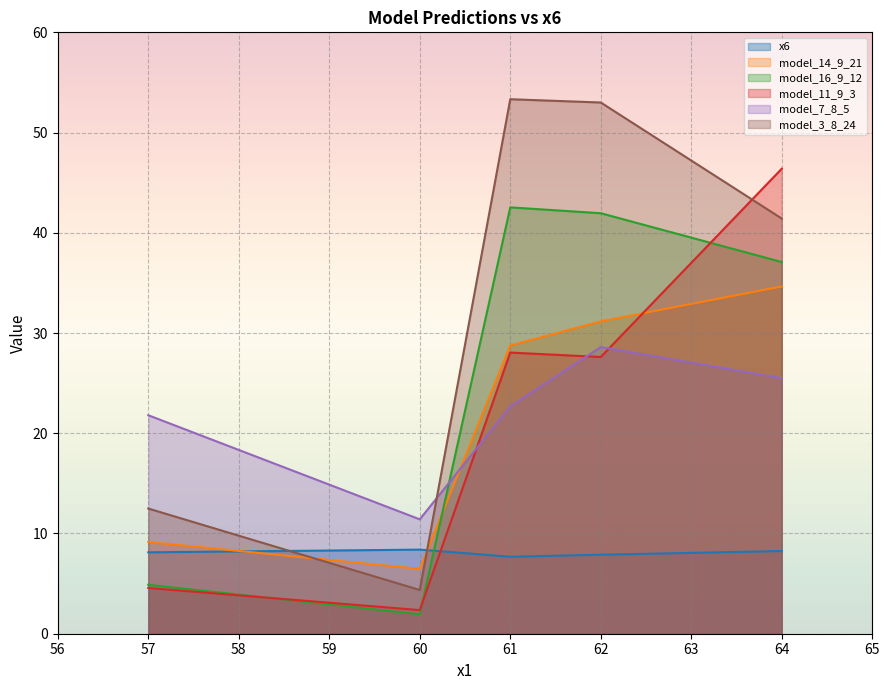

What is the difference between the second highest and second lowest values in the x6 series?

0.4